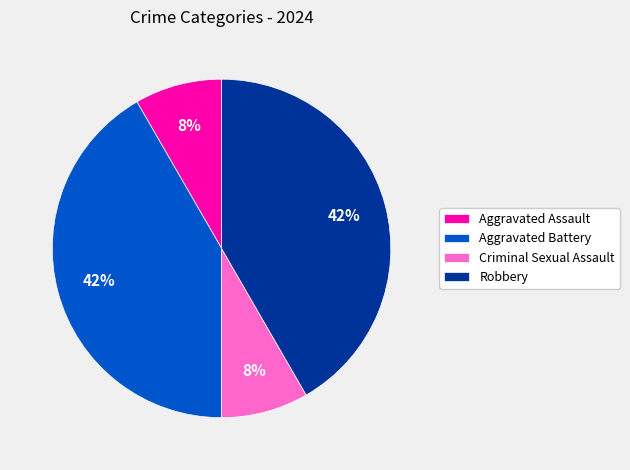

To the nearest percent, what is the average slice percentage?

25%